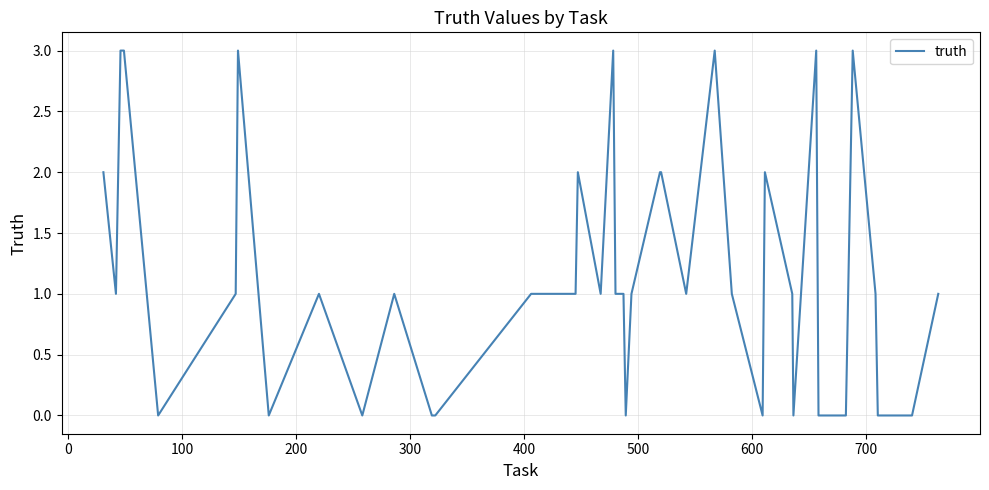

What is the difference between the maximum and minimum values?

3